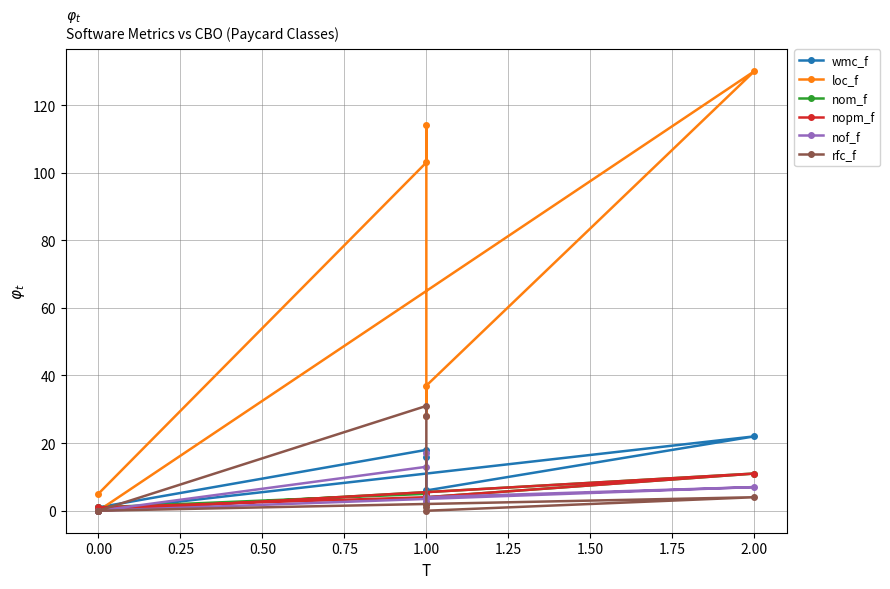

How many data points in loc_f are less than 37?

3